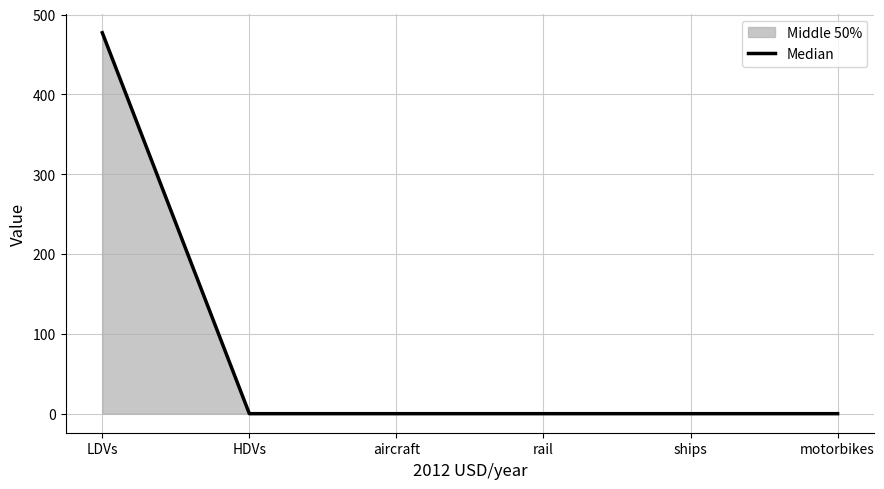

The value at ships is 0.0. True or false?

True